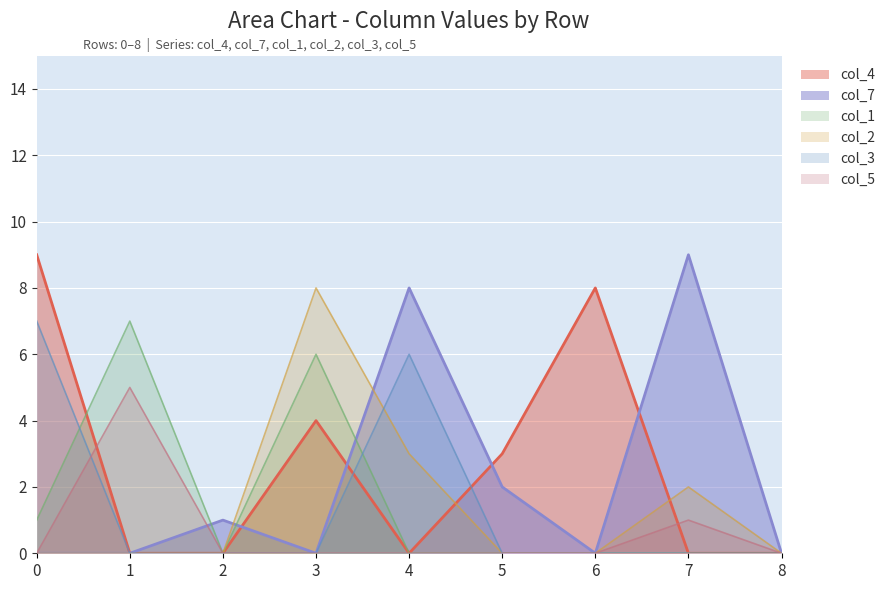

What is the total value across all series at 5?

5